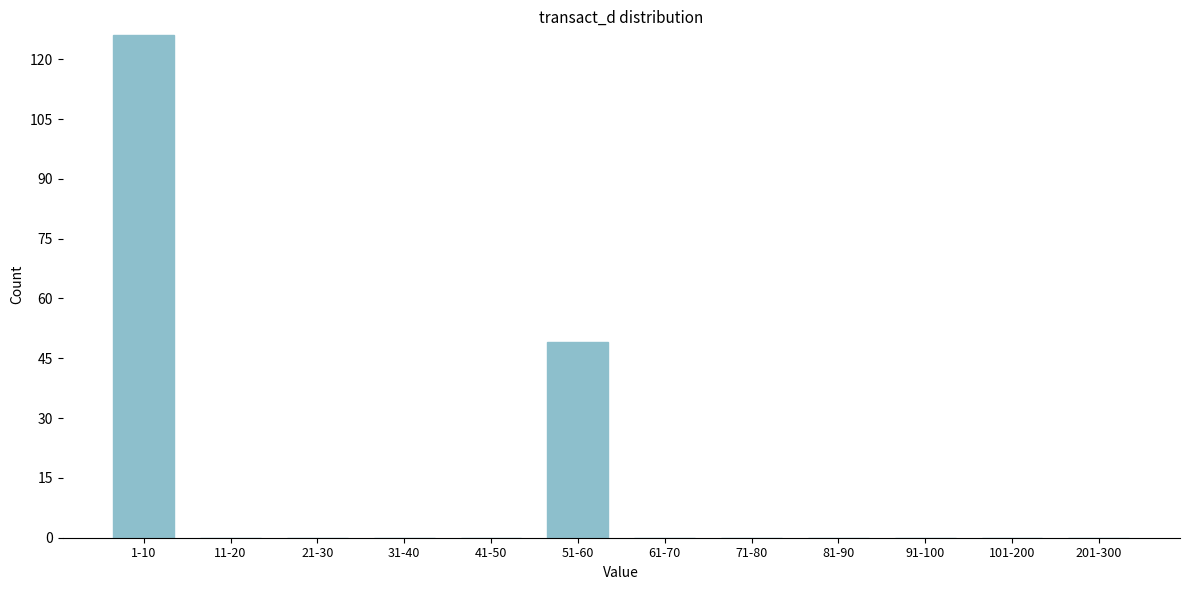

Reading left to right, what are all the values shown in this chart?

1-10=126	11-20=0	21-30=0	31-40=0	41-50=0	51-60=49	61-70=0	71-80=0	81-90=0	91-100=0	101-200=0	201-300=0